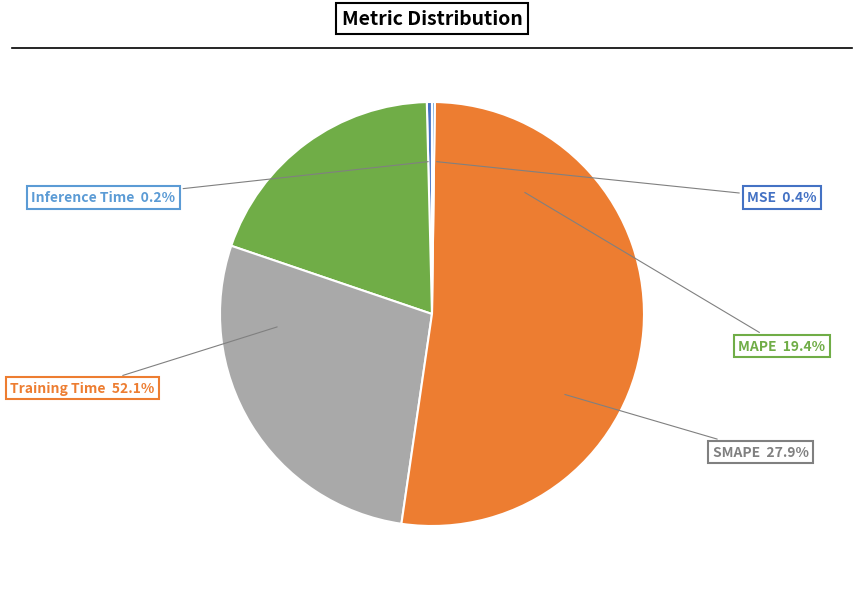

Is it true that MAPE is 34% of the pie?

False